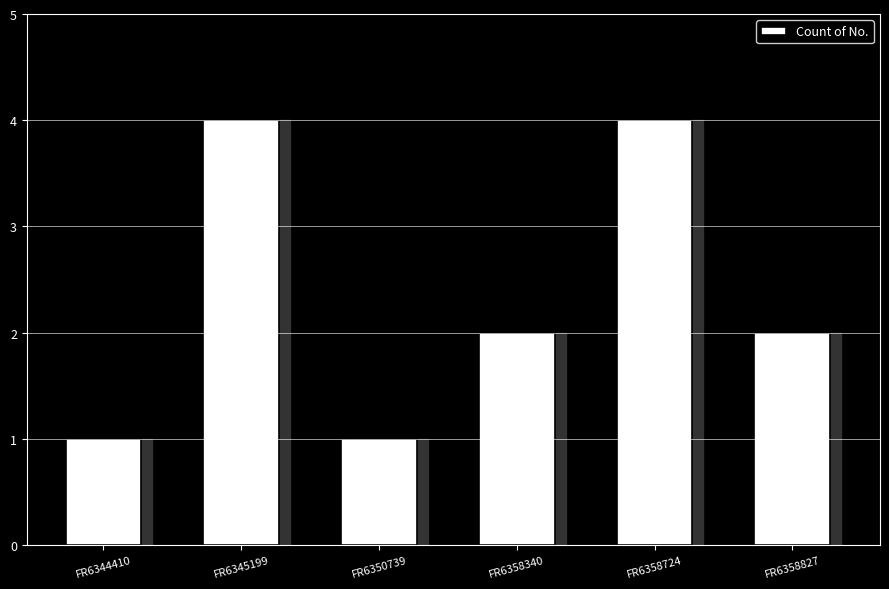

What is the sum of all values?

14